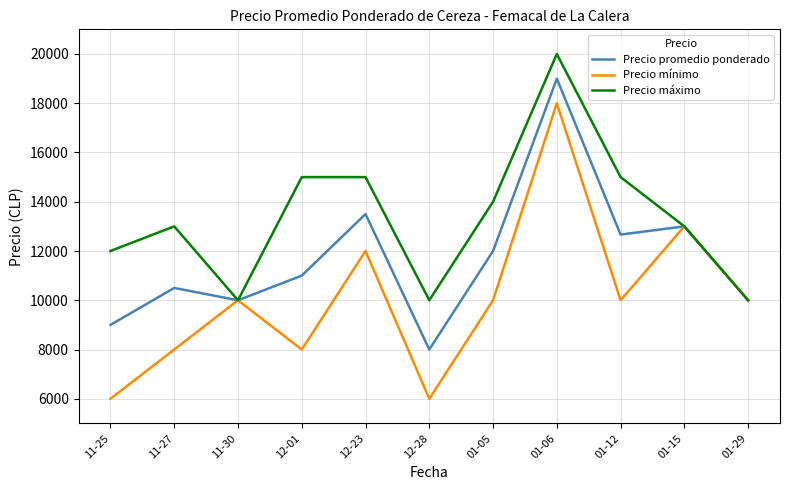

At which label is Precio promedio ponderado closest to 13500?

12-23